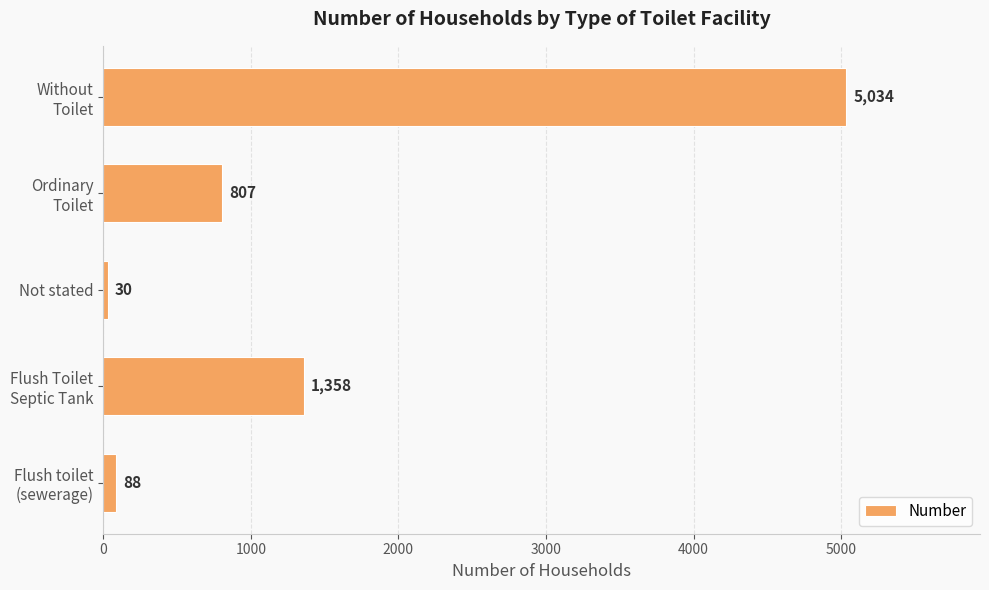

What is the smallest value displayed?

30